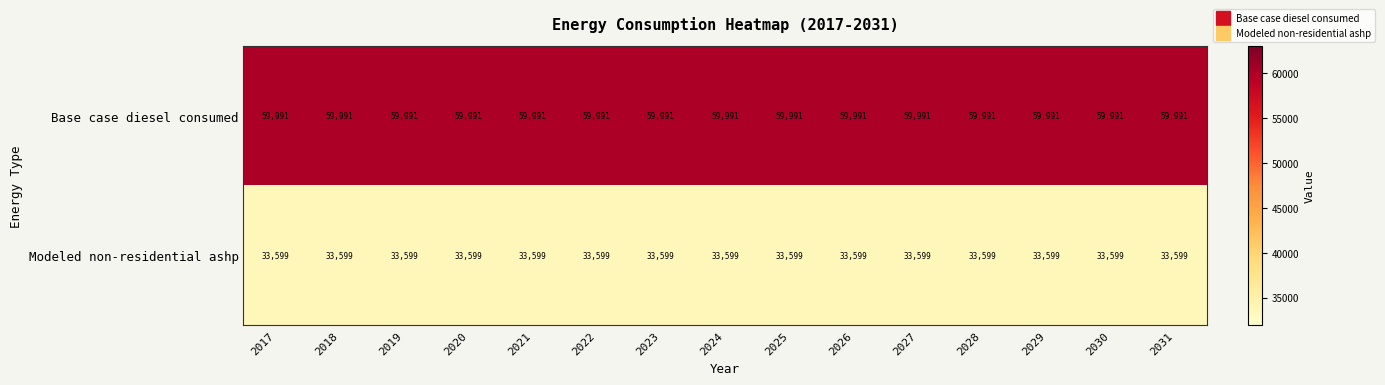

At how many categories does at least one series exceed 38392?

15